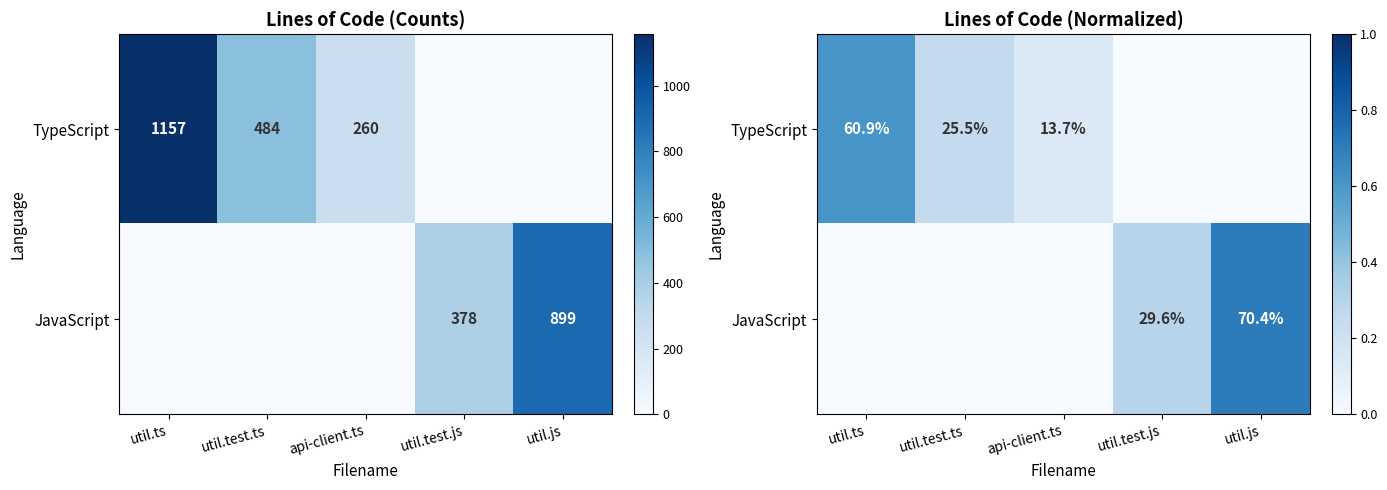

Rank the categories by TypeScript value from highest to lowest.

util.ts, util.test.ts, api-client.ts, util.test.js, util.js